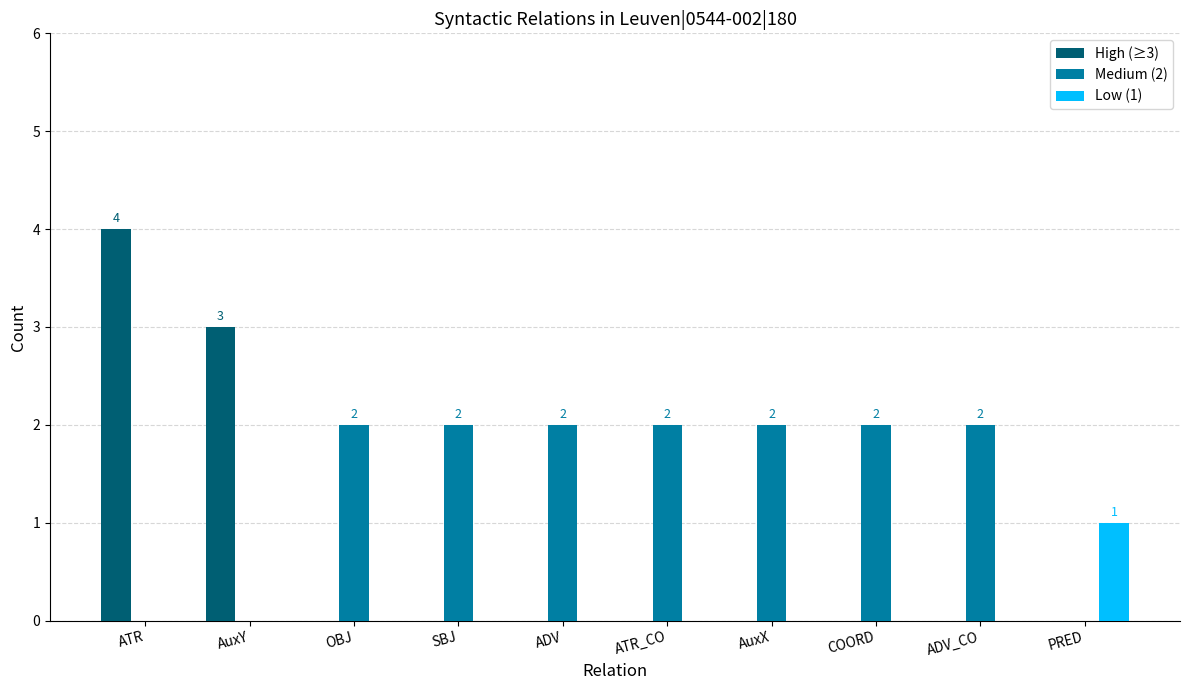

Is it true that High (≥3) equals 0 at OBJ?

True